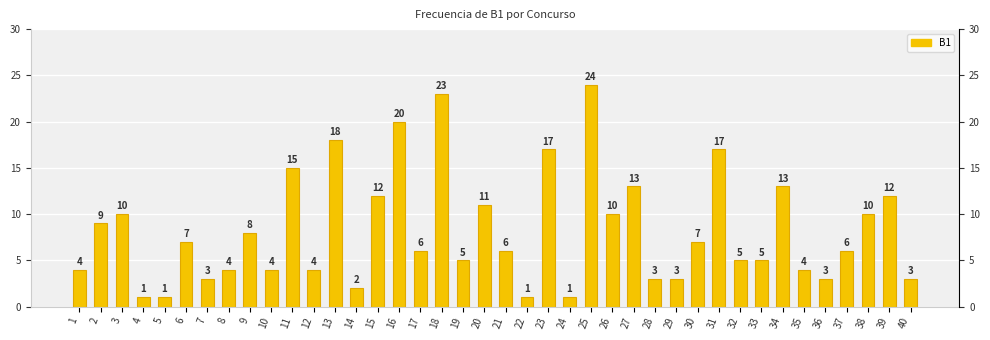

What is the sum of all values?

330